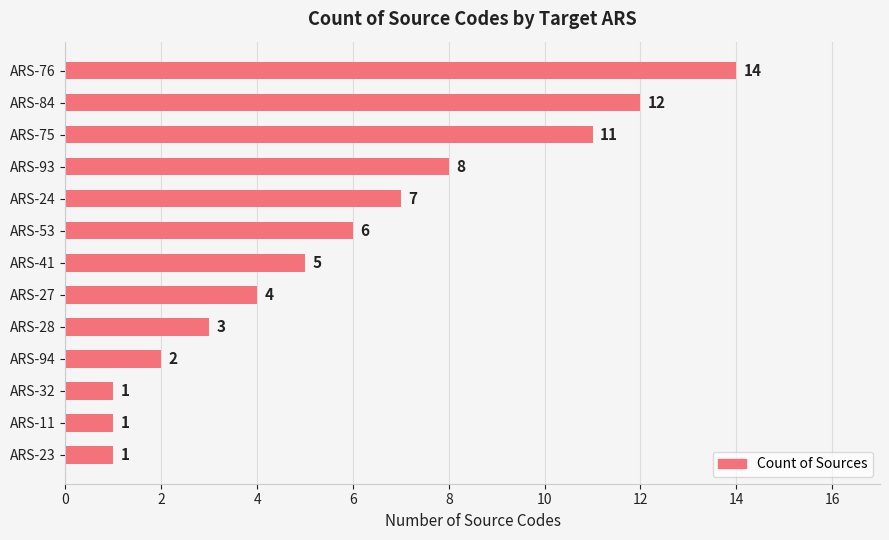

Approximately how many times larger is the value at ARS-53 compared to ARS-76?

0.4